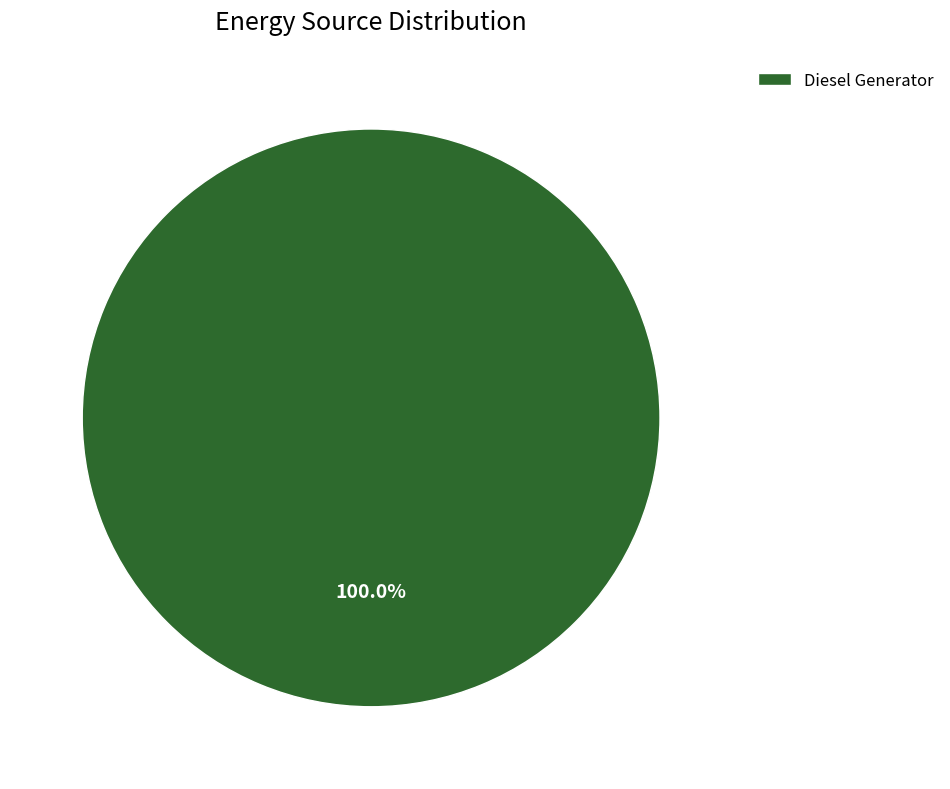

Rank the categories by value from lowest to highest.

Diesel Generator